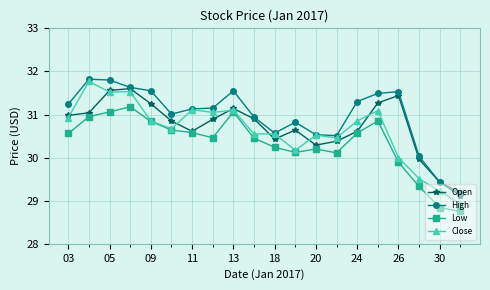

What is the minimum value for Open?

29.1